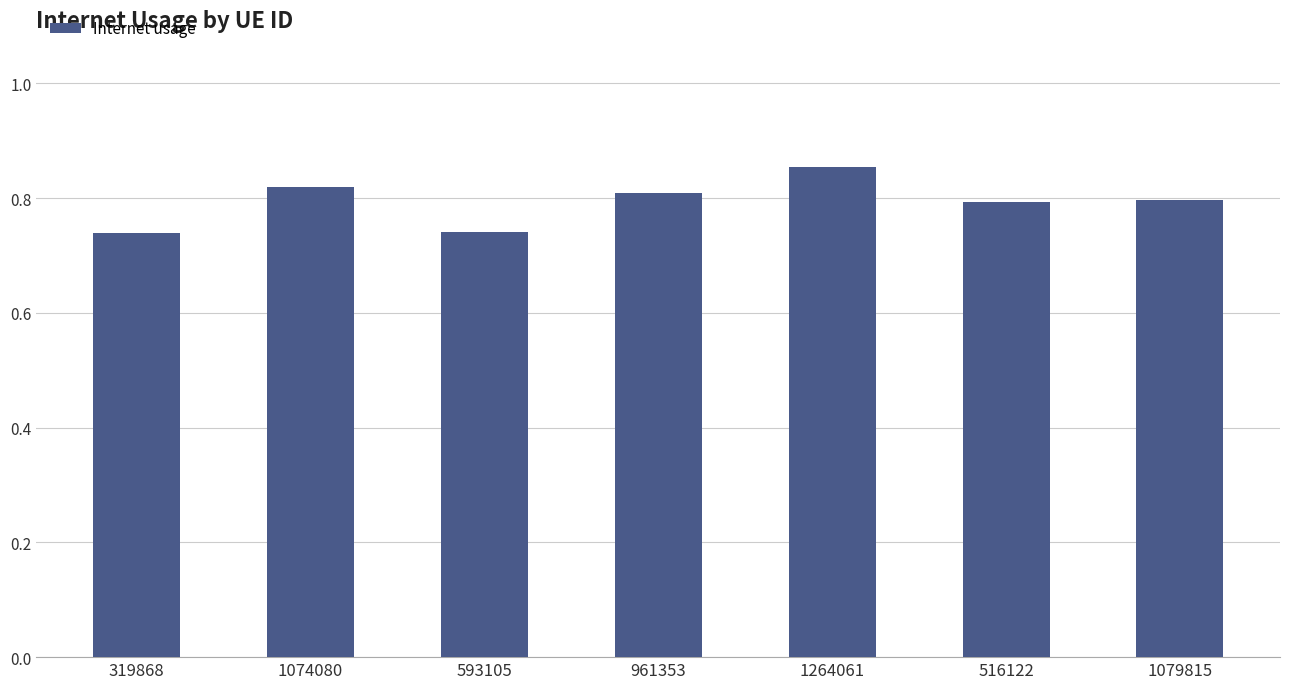

What is the difference between the maximum and minimum values?

0.1